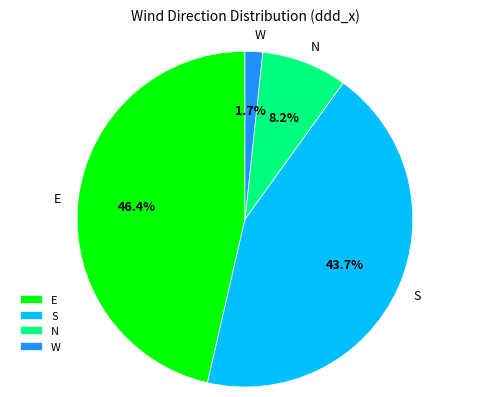

Between E and S, which is larger?

E